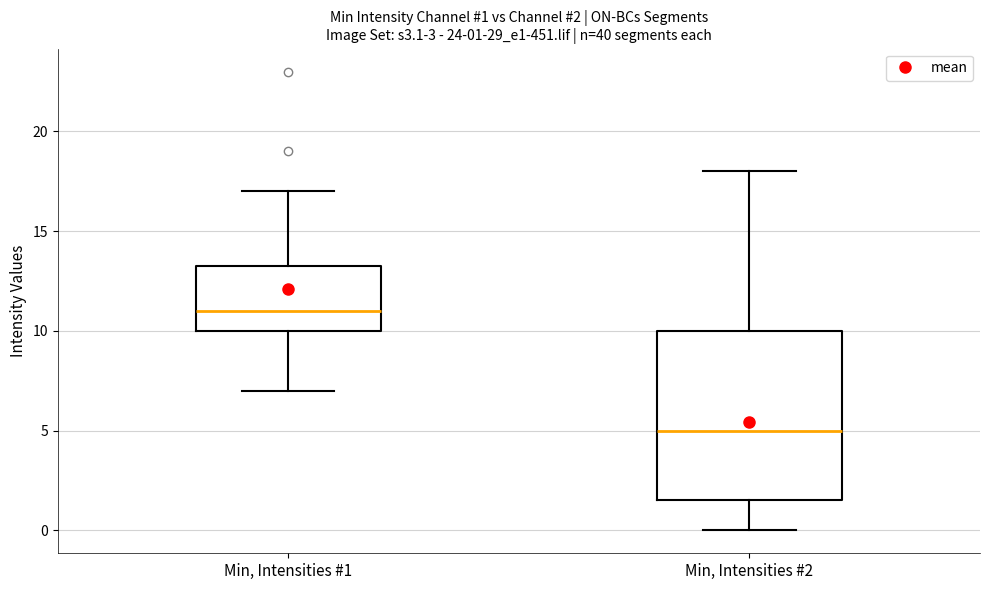

Which box is the tallest, from its lower edge to its upper edge?

Min, Intensities #2